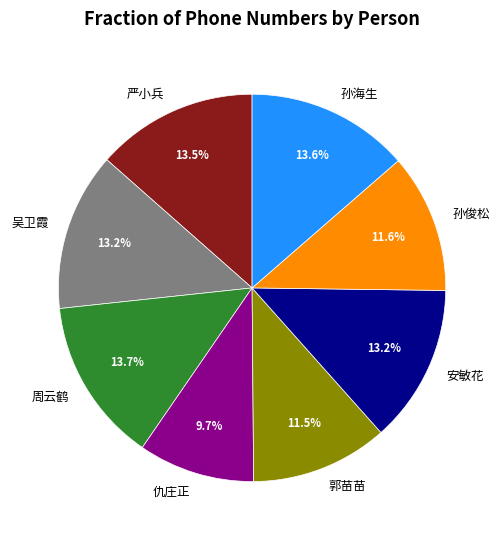

Does 孙海生 account for over 50% of the chart?

No